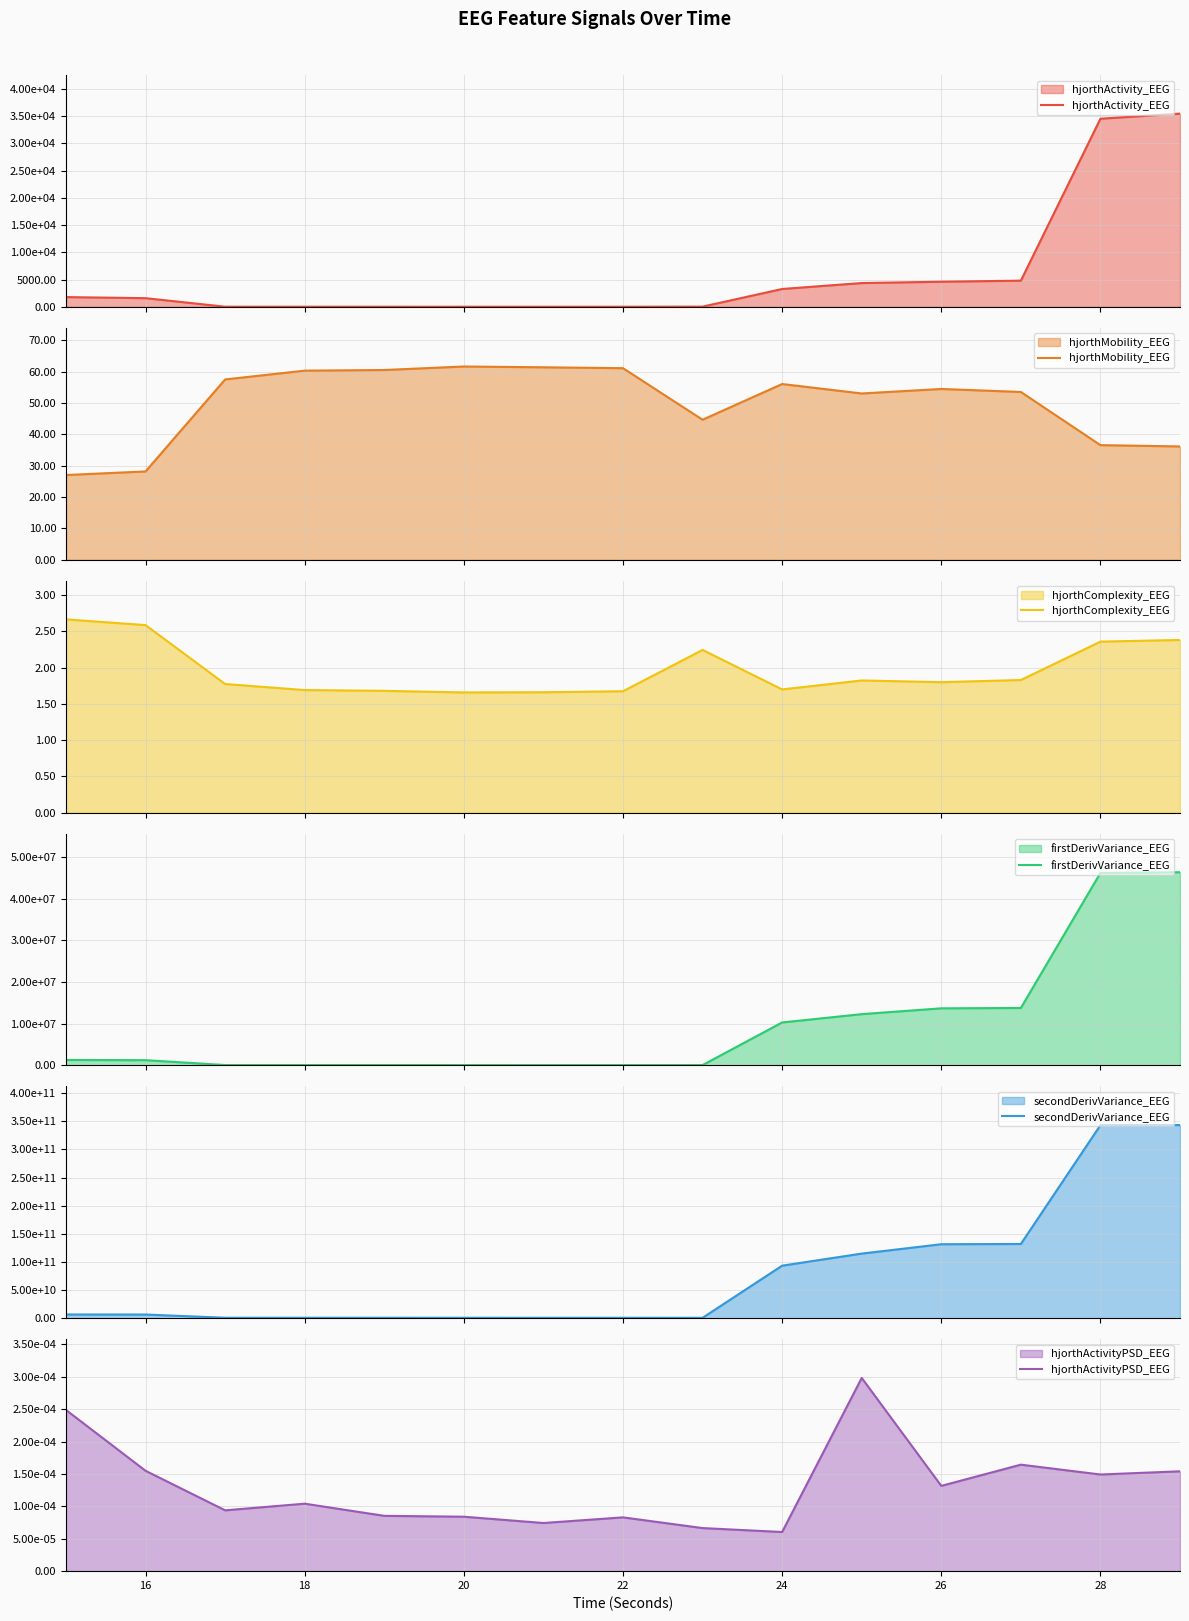

Which series has the largest range (max minus min)?

secondDerivVariance_EEG